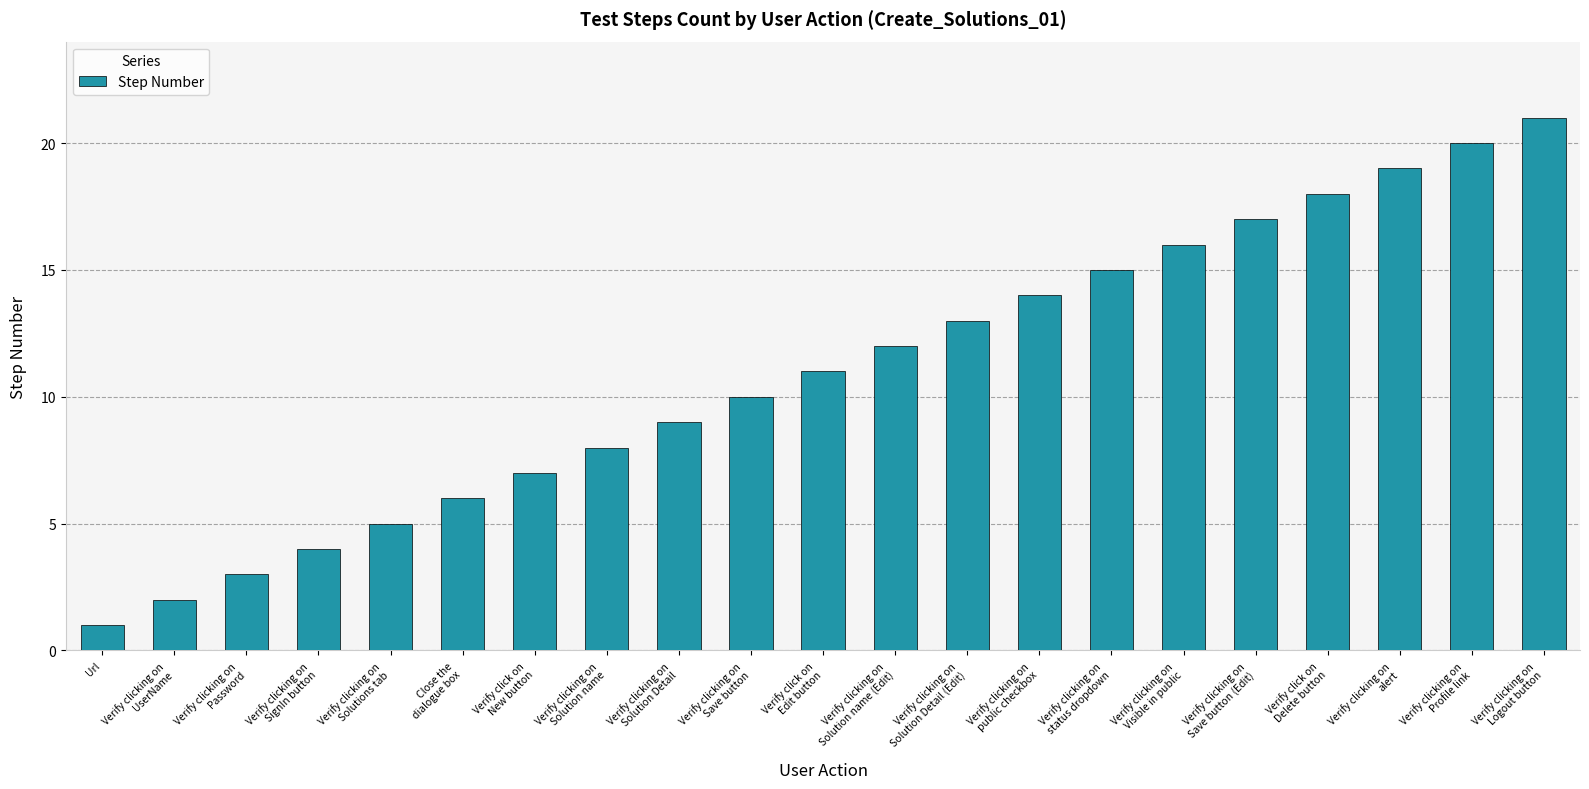

Reading left to right, transcribe all the data shown in this chart.

Url=1	Verify clicking on
UserName=2	Verify clicking on
Password=3	Verify clicking on
SignIn button=4	Verify clicking on
Solutions tab=5	Close the
dialogue box=6	Verify click on
New button=7	Verify clicking on
Solution name=8	Verify clicking on
Solution Detail=9	Verify clicking on
Save button=10	Verify click on
Edit button=11	Verify clicking on
Solution name (Edit)=12	Verify clicking on
Solution Detail (Edit)=13	Verify clicking on
public checkbox=14	Verify clicking on
status dropdown=15	Verify clicking on
Visible in public=16	Verify clicking on
Save button (Edit)=17	Verify click on
Delete button=18	Verify clicking on
alert=19	Verify clicking on
Profile link=20	Verify clicking on
Logout button=21